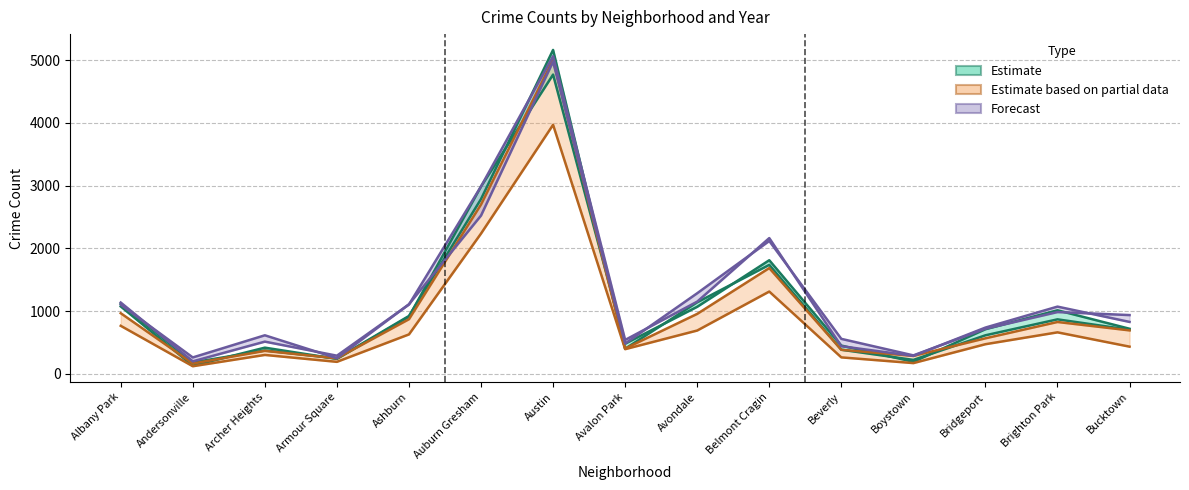

What position from the right is Auburn Gresham?

10